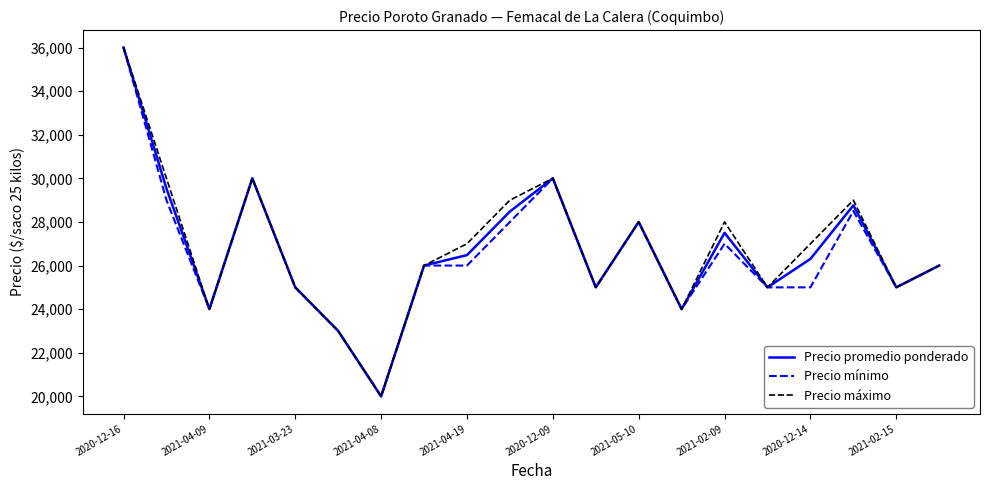

What is the greatest value displayed?

36000